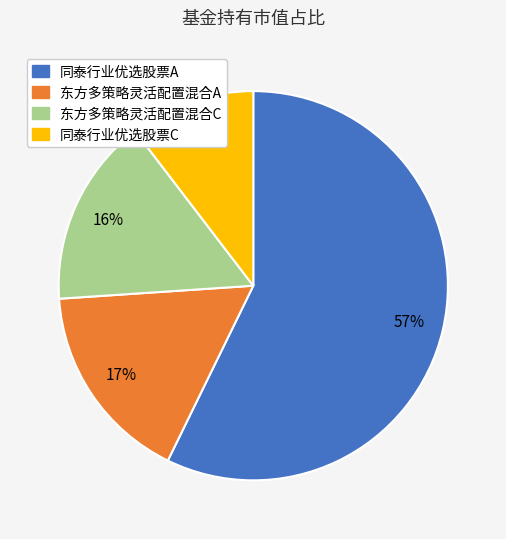

The 同泰行业优选股票A slice represents 63% of the pie. True or false?

False